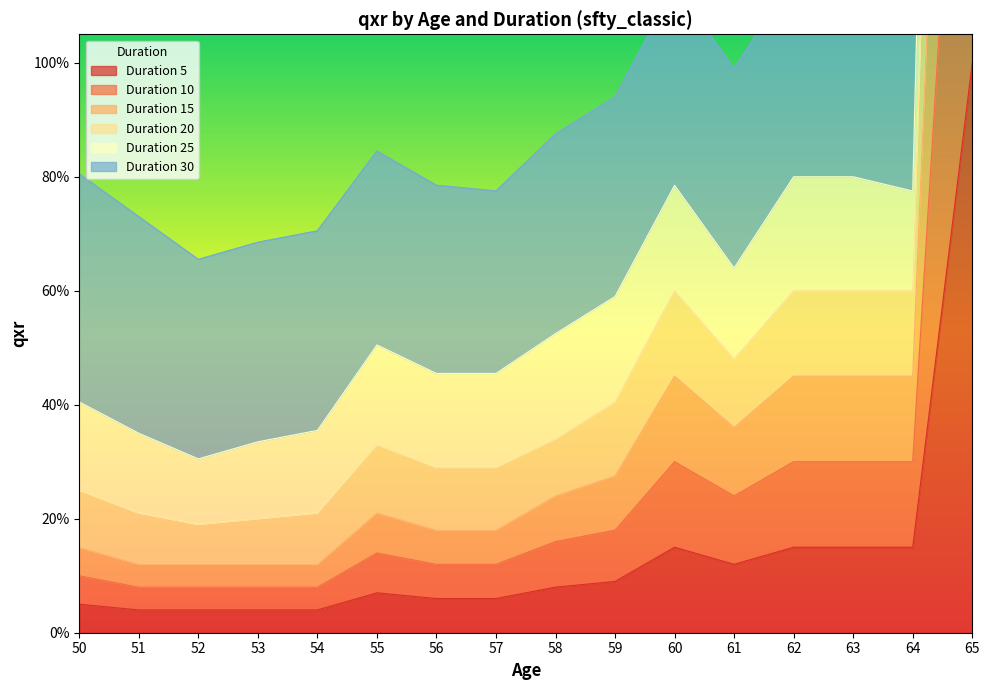

What is the value of the duration_15 point at the 4th from the left?

0.1